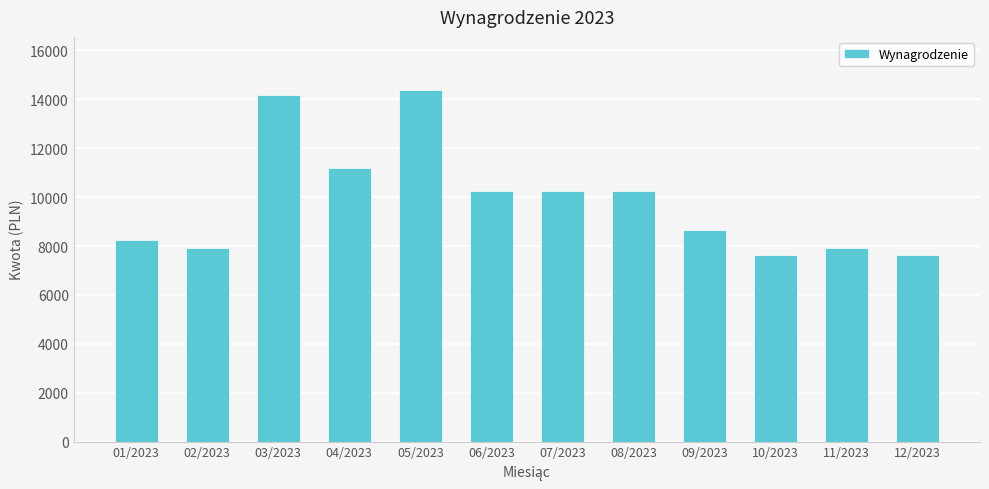

At which label is the value closest to 11016?

04/2023